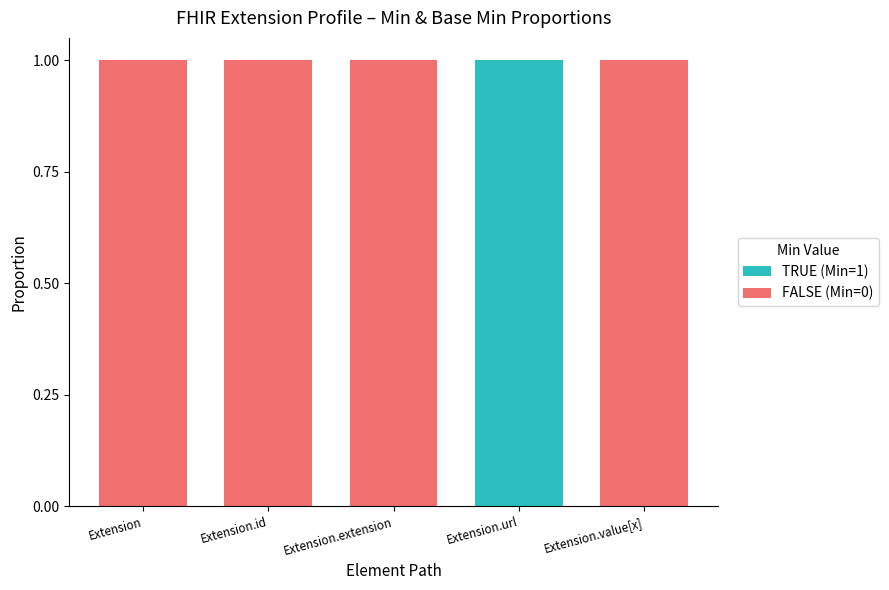

Is the value of Min=1 (TRUE) at Extension greater than the value of Min=0 (FALSE) at Extension.value[x]?

No